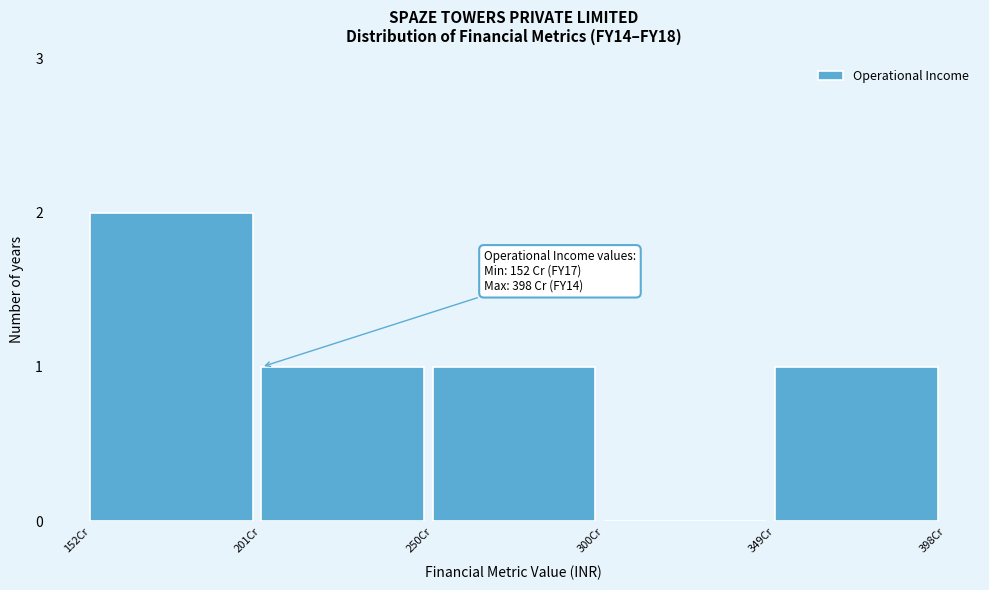

Reading left to right, what are all the values shown in this chart?

152Cr=2	201Cr=1	250Cr=1	300Cr=0	349Cr=1